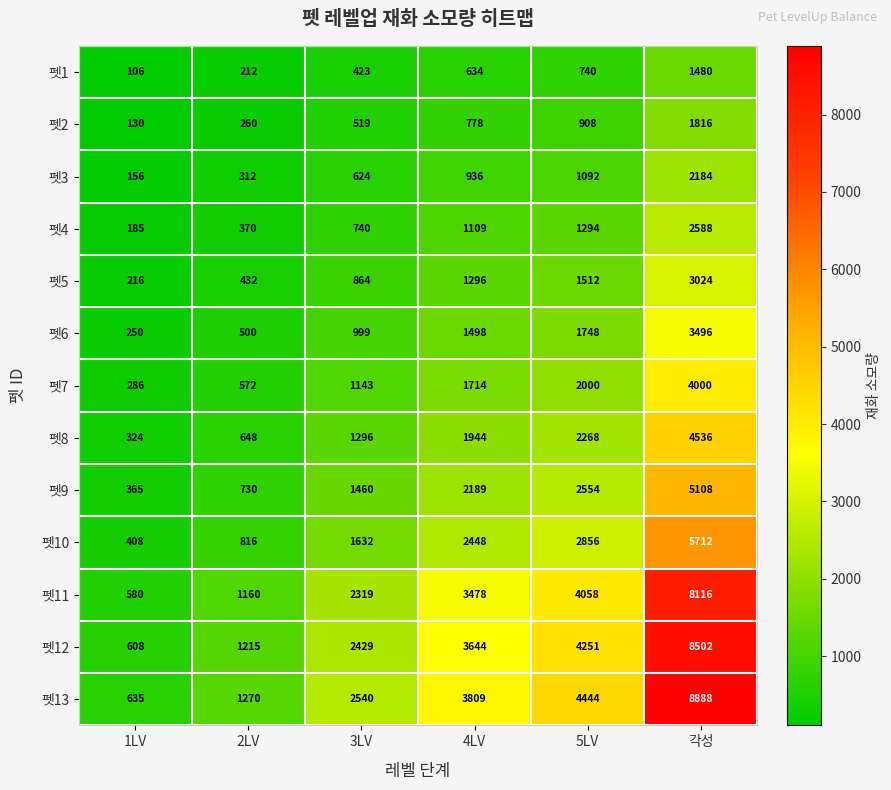

Which label corresponds to the smallest value in the chart?

1LV